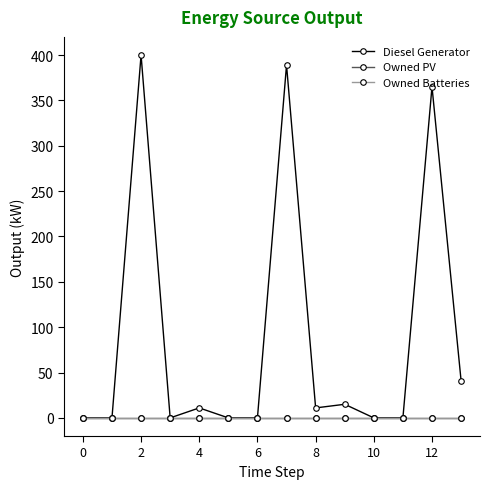

True or false: Owned PV and Diesel Generator cross at least once.

False